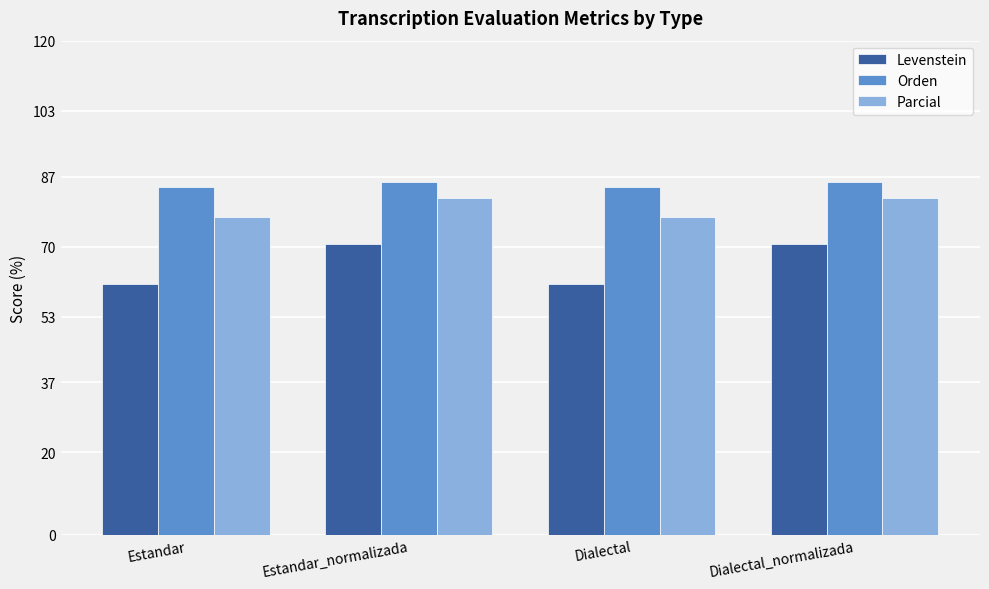

What position from the left is Dialectal_normalizada?

4